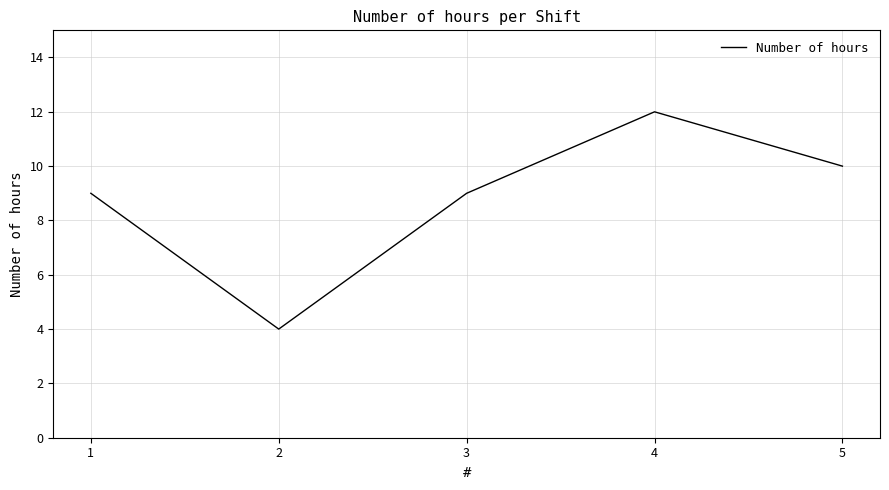

True or false: the data shows 3 at 4.

False